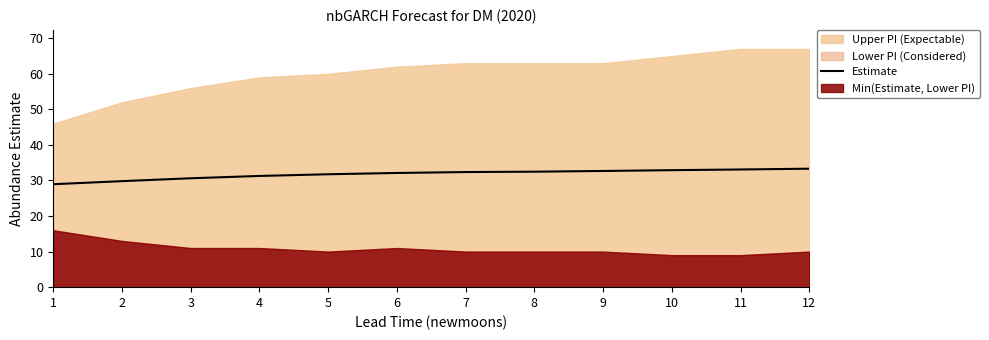

What is the change in value from 1 to 9?

+3.7